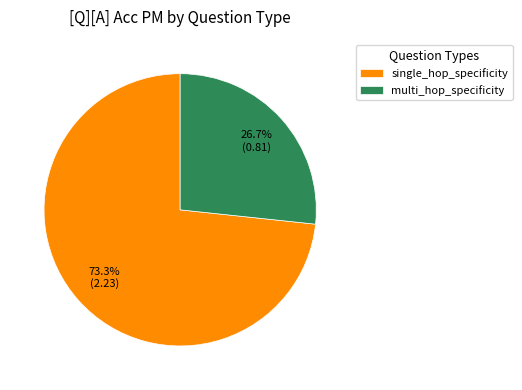

What percentage do single_hop_specificity and multi_hop_specificity together represent?

100.0%